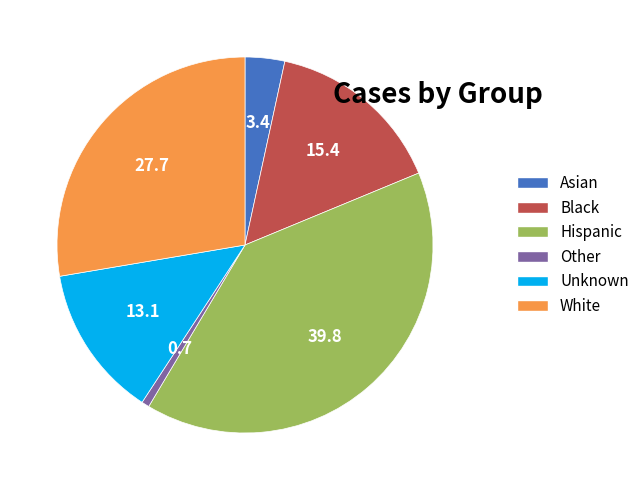

How many slices are in this pie chart?

6